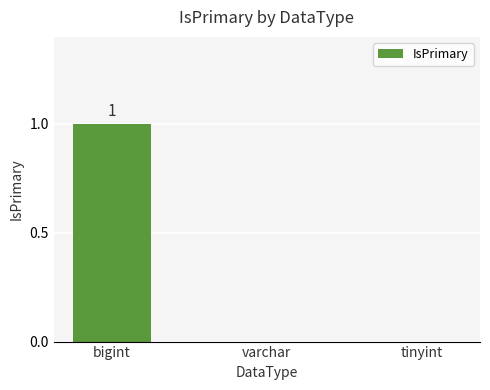

True or false: the data shows -1 at tinyint.

False